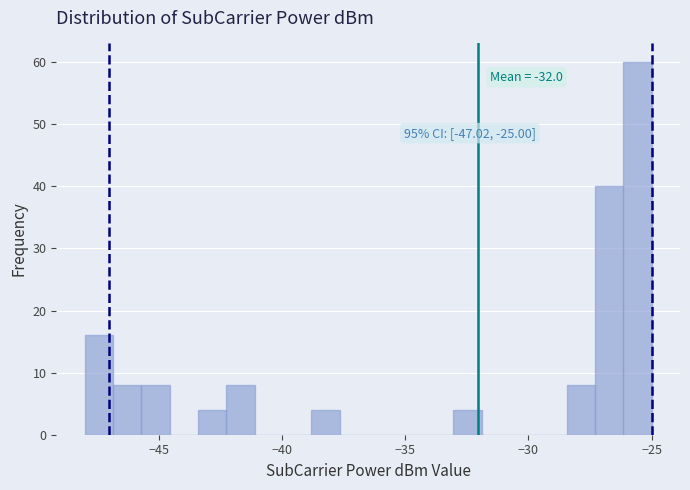

Around what value on the x-axis is the tallest bar? Give the approximate position of its centre, as read against the axis.

-25.5